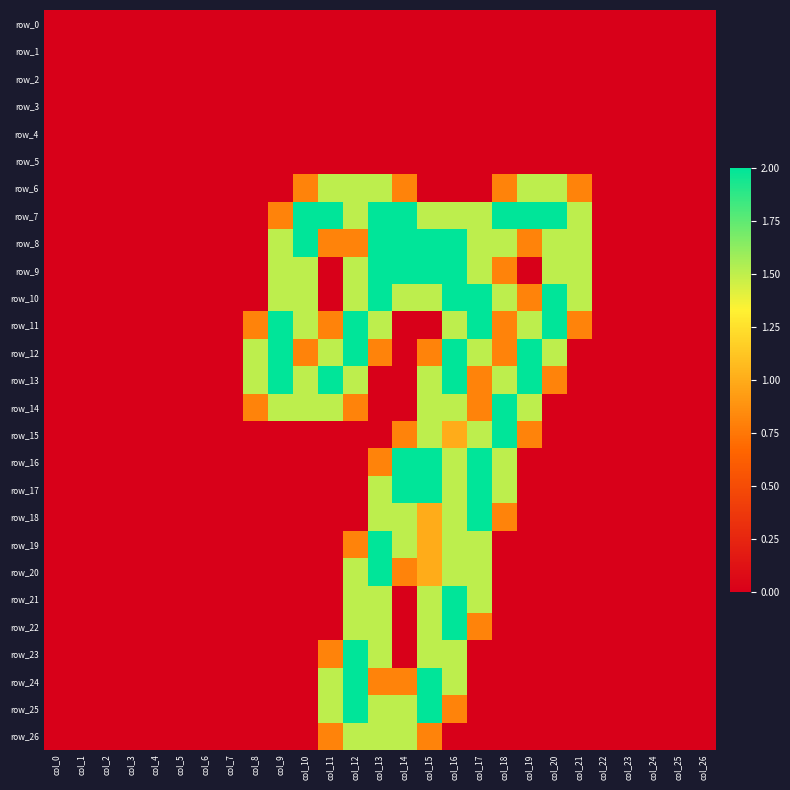

True or false: row_4 has a value of 0.0 at col_0.

True